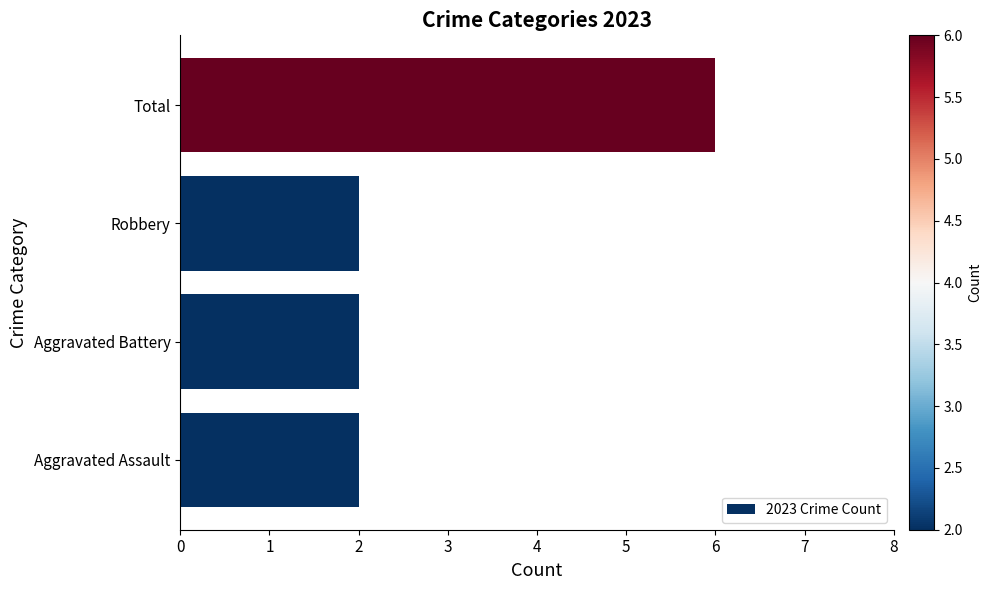

Reading bottom to top, extract all data points from this chart.

Aggravated Assault=2	Aggravated Battery=2	Robbery=2	Total=6